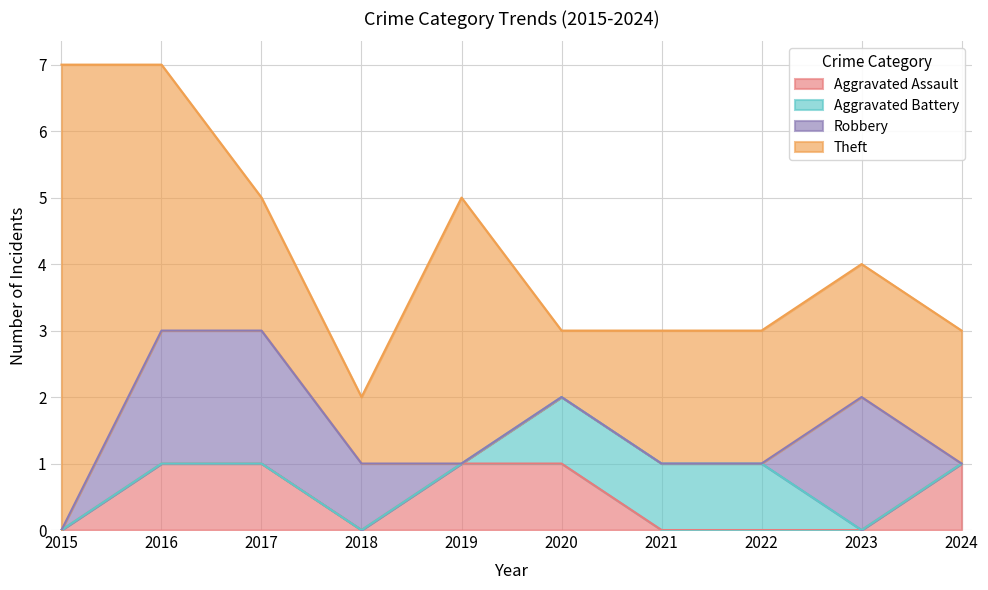

True or false: Theft and Aggravated Battery intersect in this chart.

False